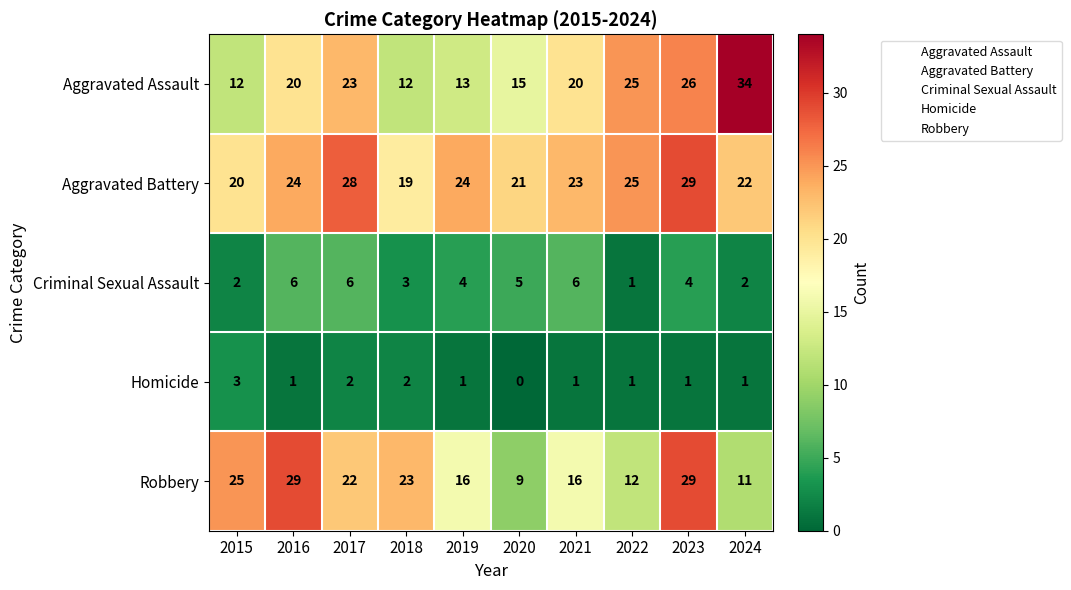

What is the spread (max minus min) of values at 2020?

21